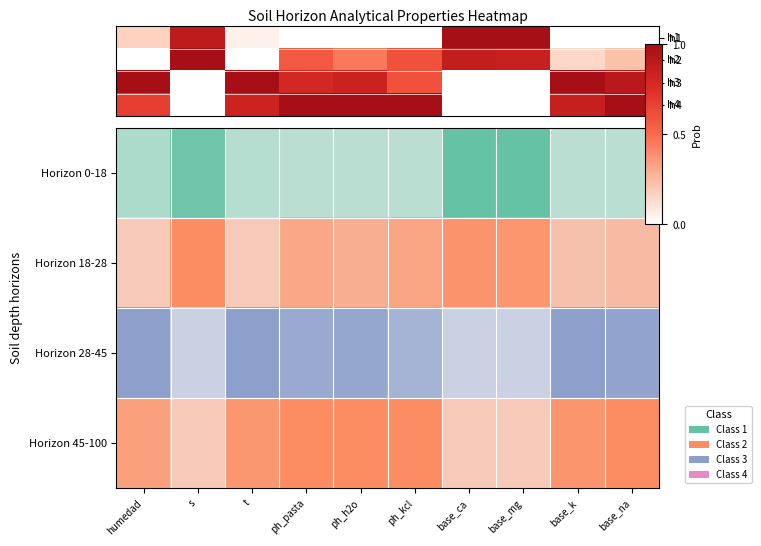

Count the number of categories in the chart.

10